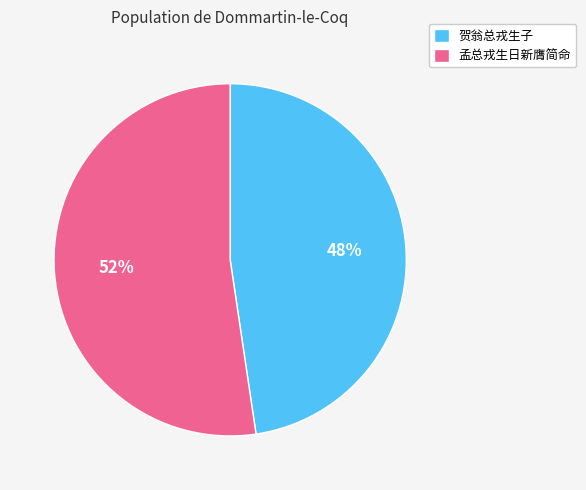

Is 孟总戎生日新膺简命 the majority of the pie?

Yes